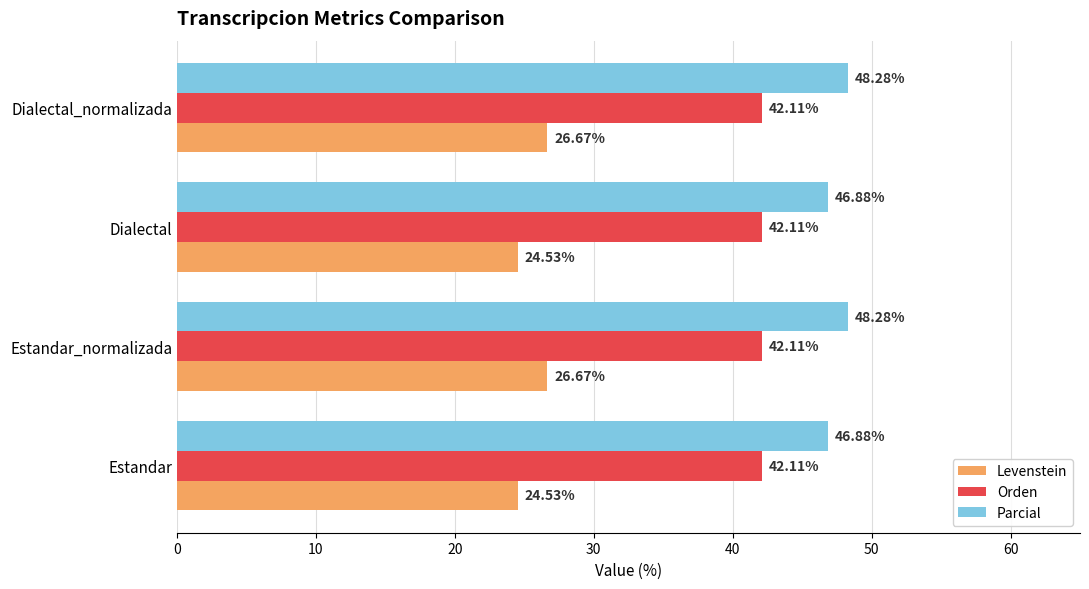

Count the number of data series in this chart.

3